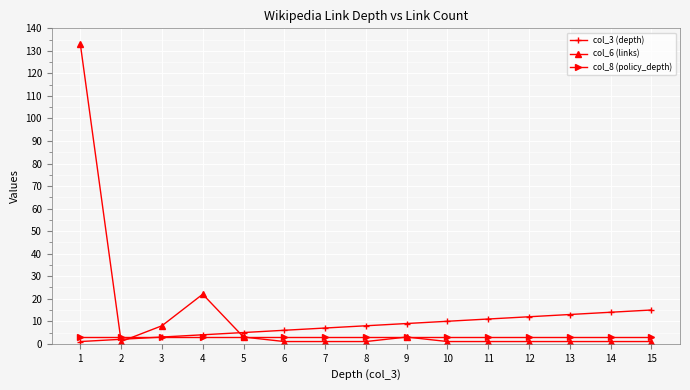

Is the value of col_6 (links) at 10 greater than the value of col_3 (depth) at 6?

No